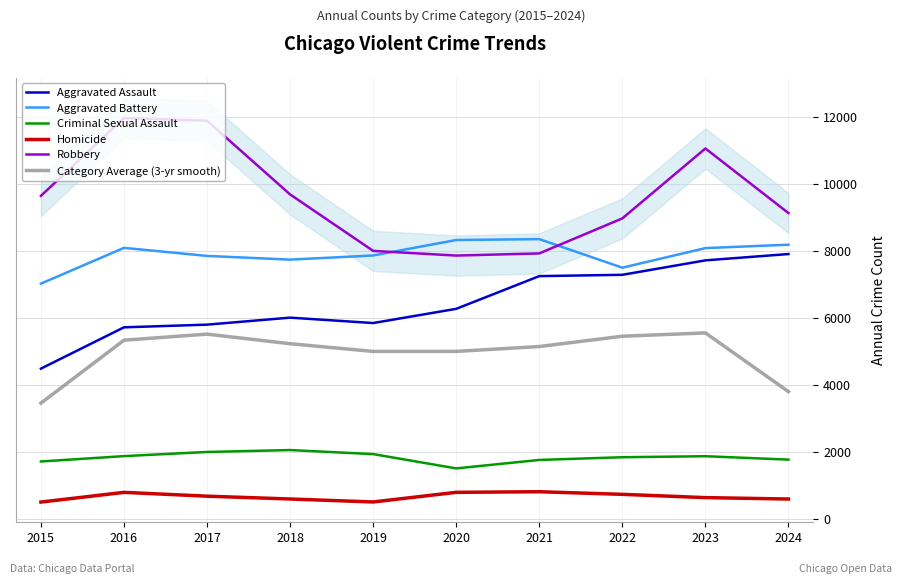

At which category is the sum across all series the highest?

2023